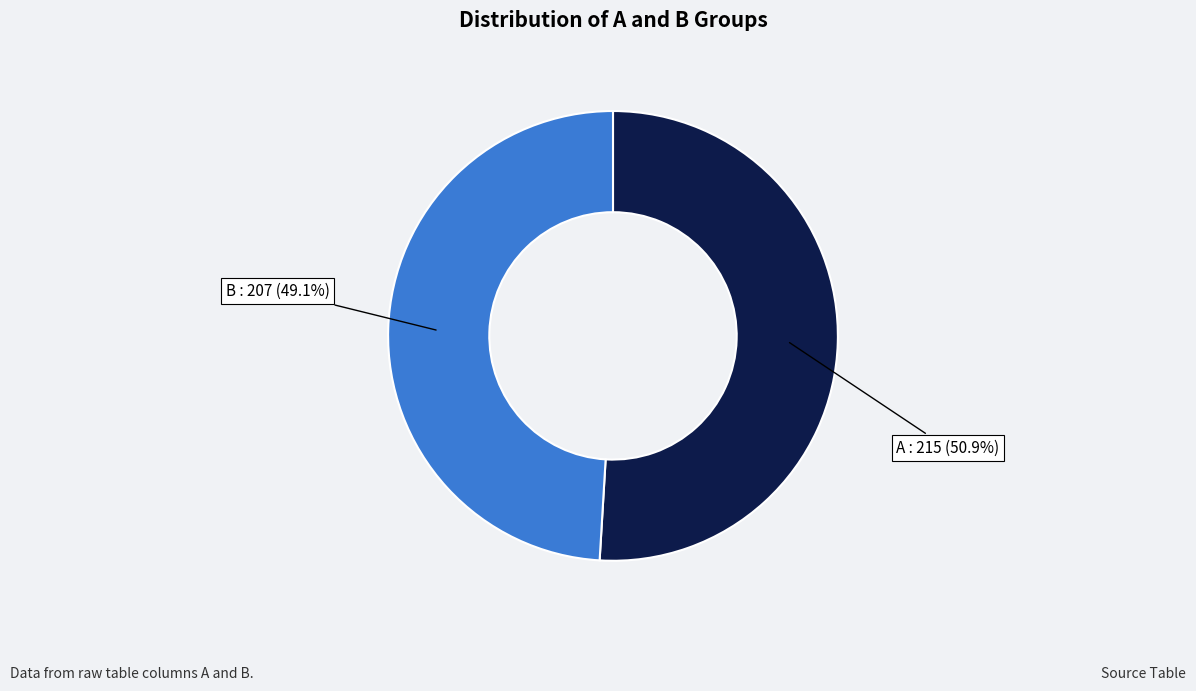

How many segments does this pie chart have?

2